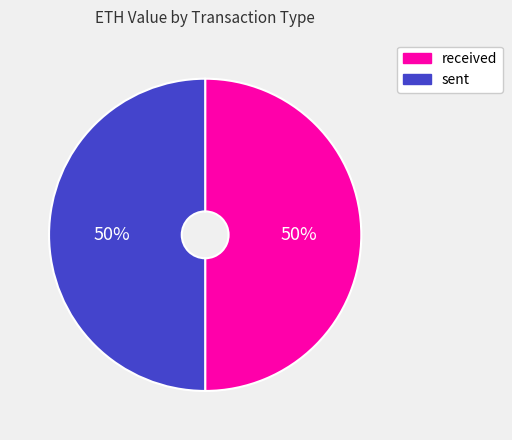

To the nearest percent, what is the average slice percentage?

50%